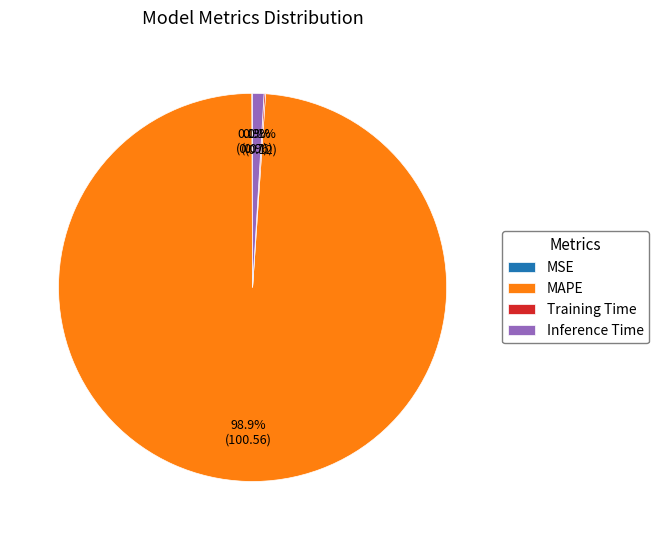

The Inference Time slice represents 1% of the pie. True or false?

True